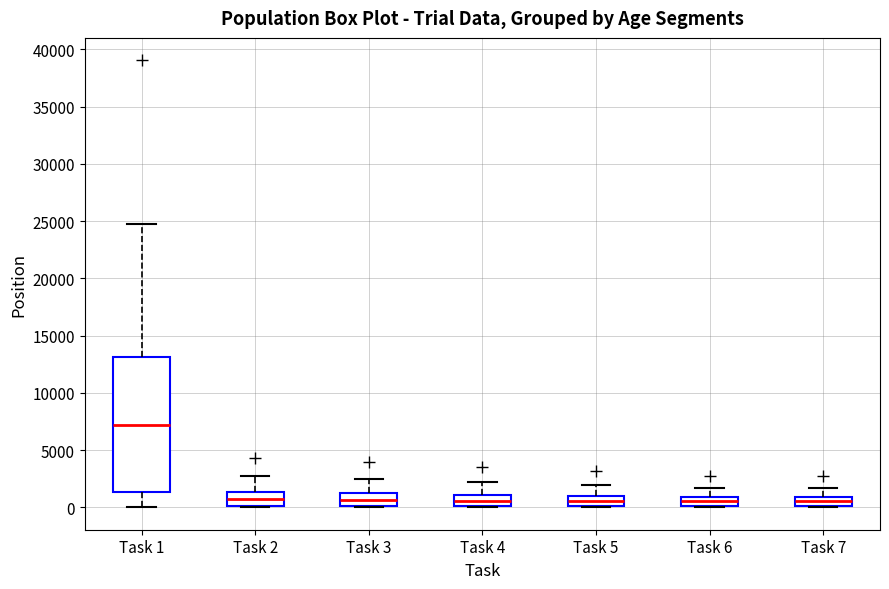

Which box's median line is the highest?

Task 1